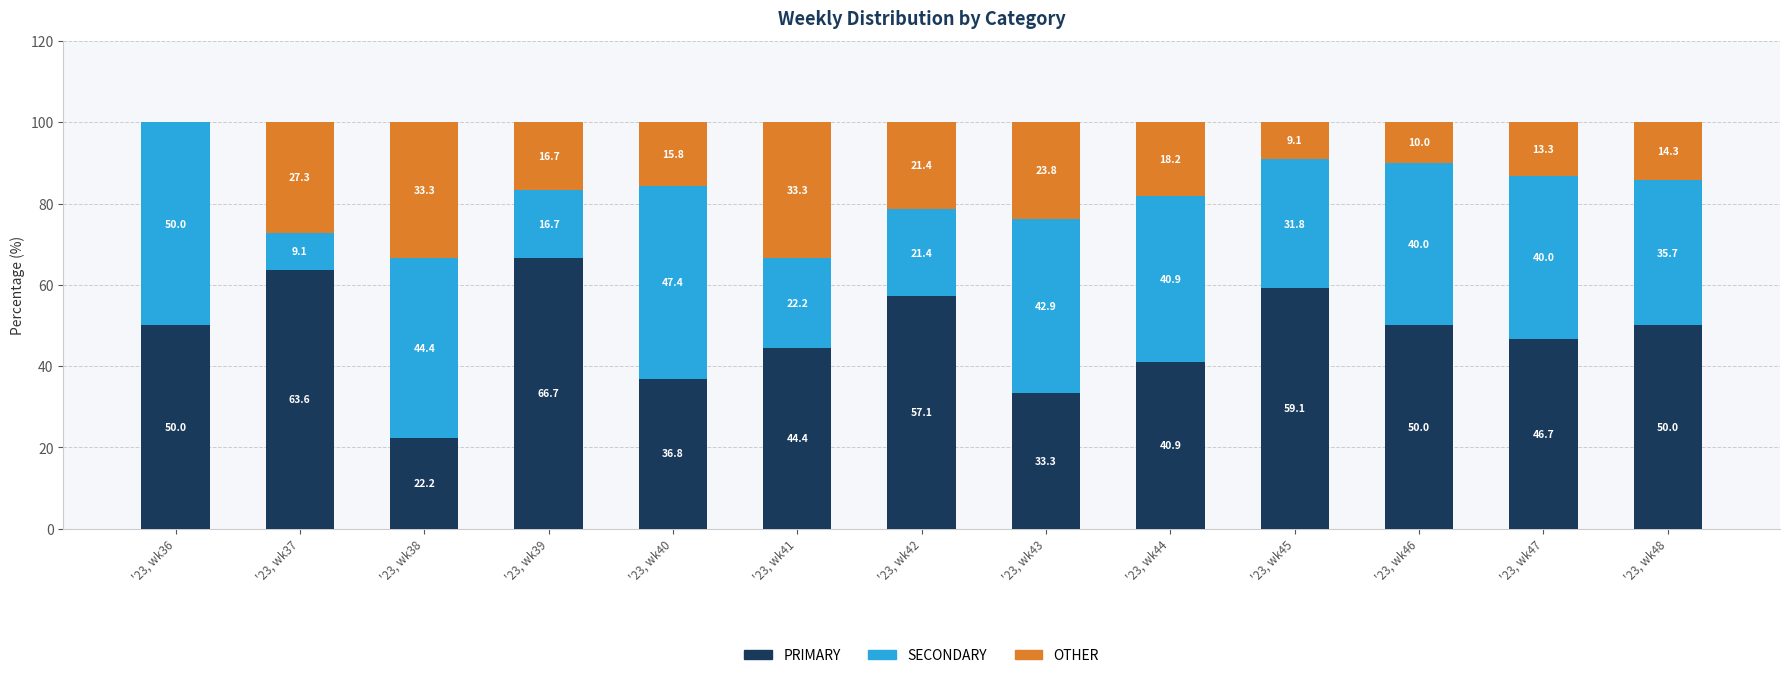

Reading right to left, what are the values for PRIMARY?

'23, wk48=50.0	'23, wk47=46.7	'23, wk46=50.0	'23, wk45=59.1	'23, wk44=40.9	'23, wk43=33.3	'23, wk42=57.1	'23, wk41=44.4	'23, wk40=36.8	'23, wk39=66.7	'23, wk38=22.2	'23, wk37=63.6	'23, wk36=50.0